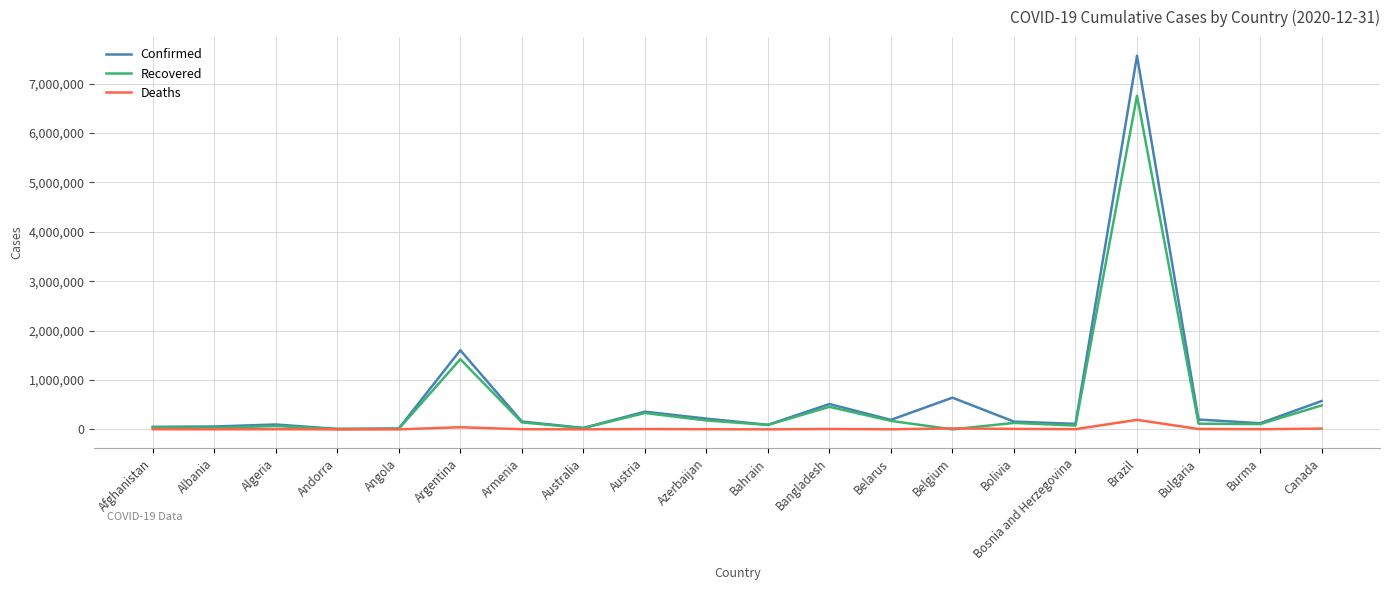

At which label does Recovered reach its peak?

Brazil